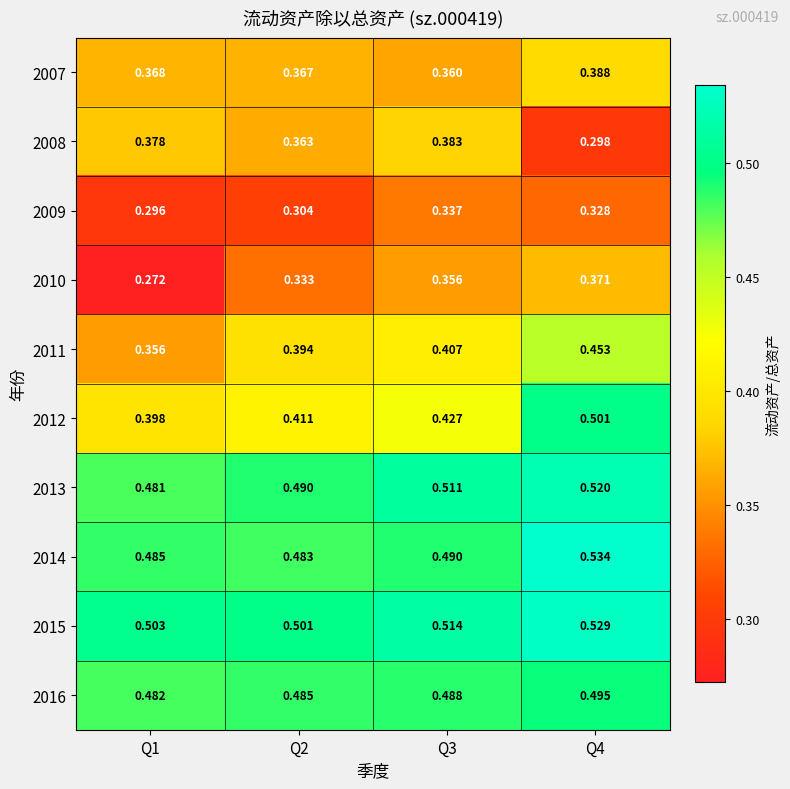

Is the value of 2007 at Q1 greater than the value of 2014 at Q3?

No